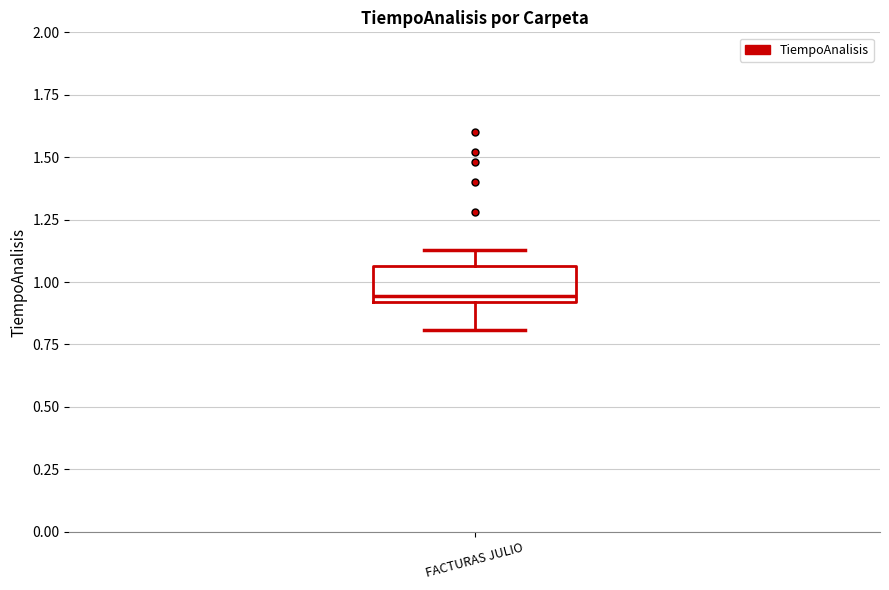

Read this box plot against the y-axis: the position of the median line, the range covered by the box, and the ends of both whiskers. The values are not printed on the chart, so give them approximately, as read against the axis.

median 0.95, box 0.90 to 1.05, whiskers 0.80 to 1.15